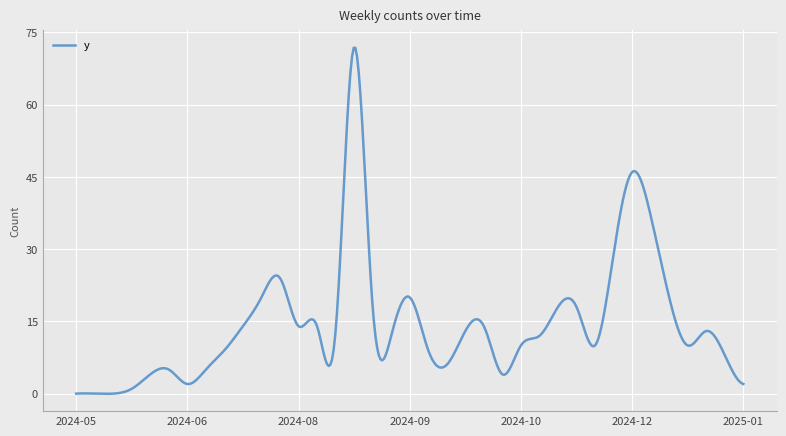

What is the greatest value displayed?

71.8